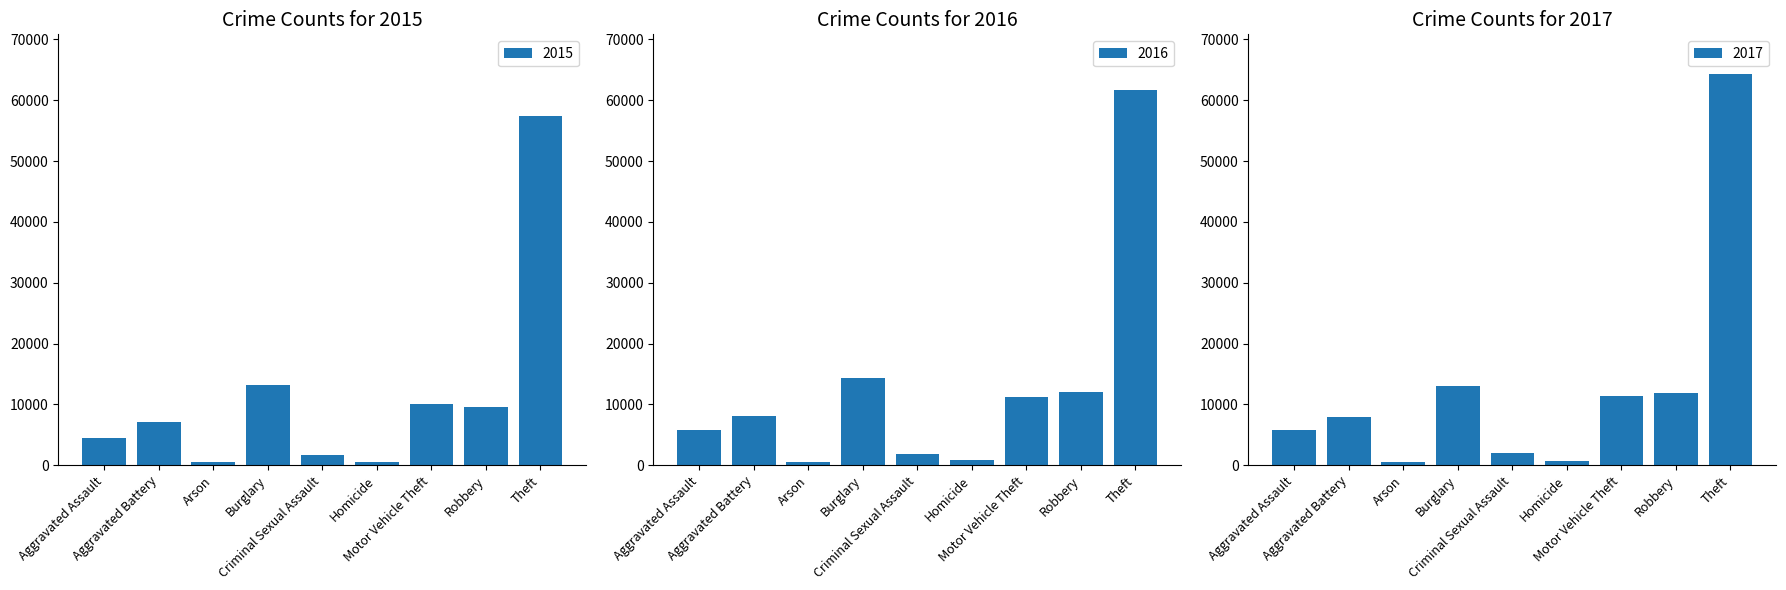

Reading left to right, transcribe all the data shown in this chart.

2015: 4480	7019	448	13184	1700	496	10068	9638	57350
2016: 5712	8086	515	14289	1848	786	11285	11960	61623
2017: 5793	7845	444	13001	1973	672	11380	11880	64386